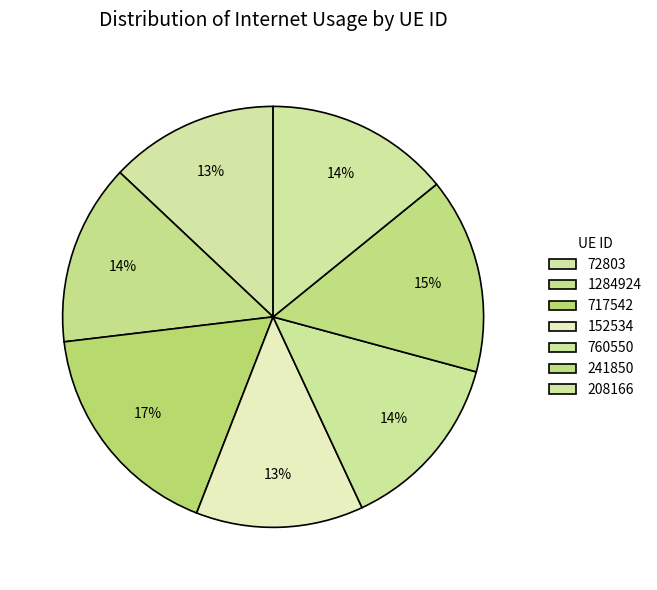

What percentage is NOT represented by 760550?

86.1%